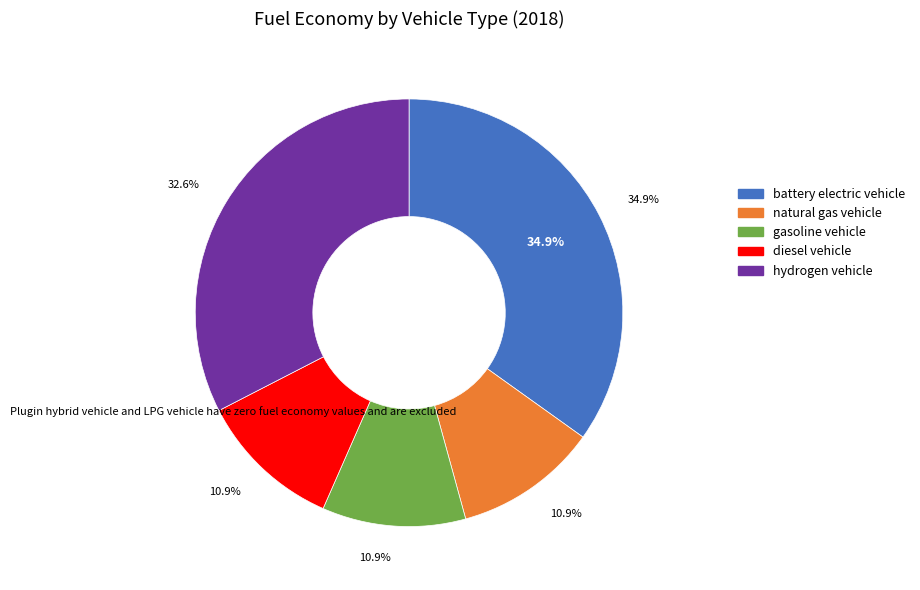

Which category has the biggest portion of the pie?

battery electric vehicle